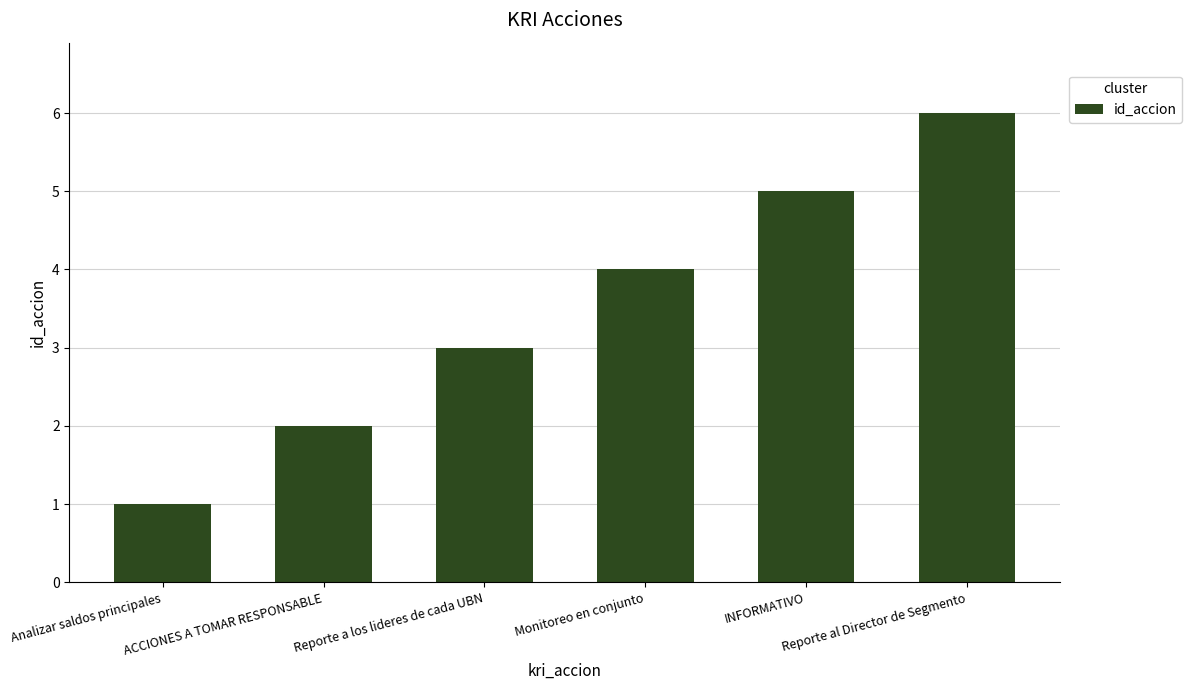

What position from the left is Analizar saldos principales?

1